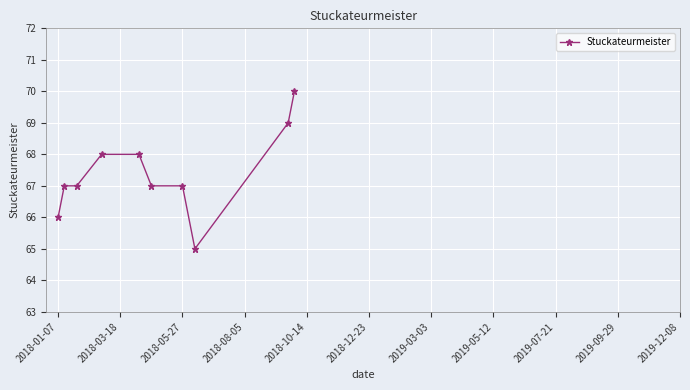

What is the value of the 2nd point from the left?

67